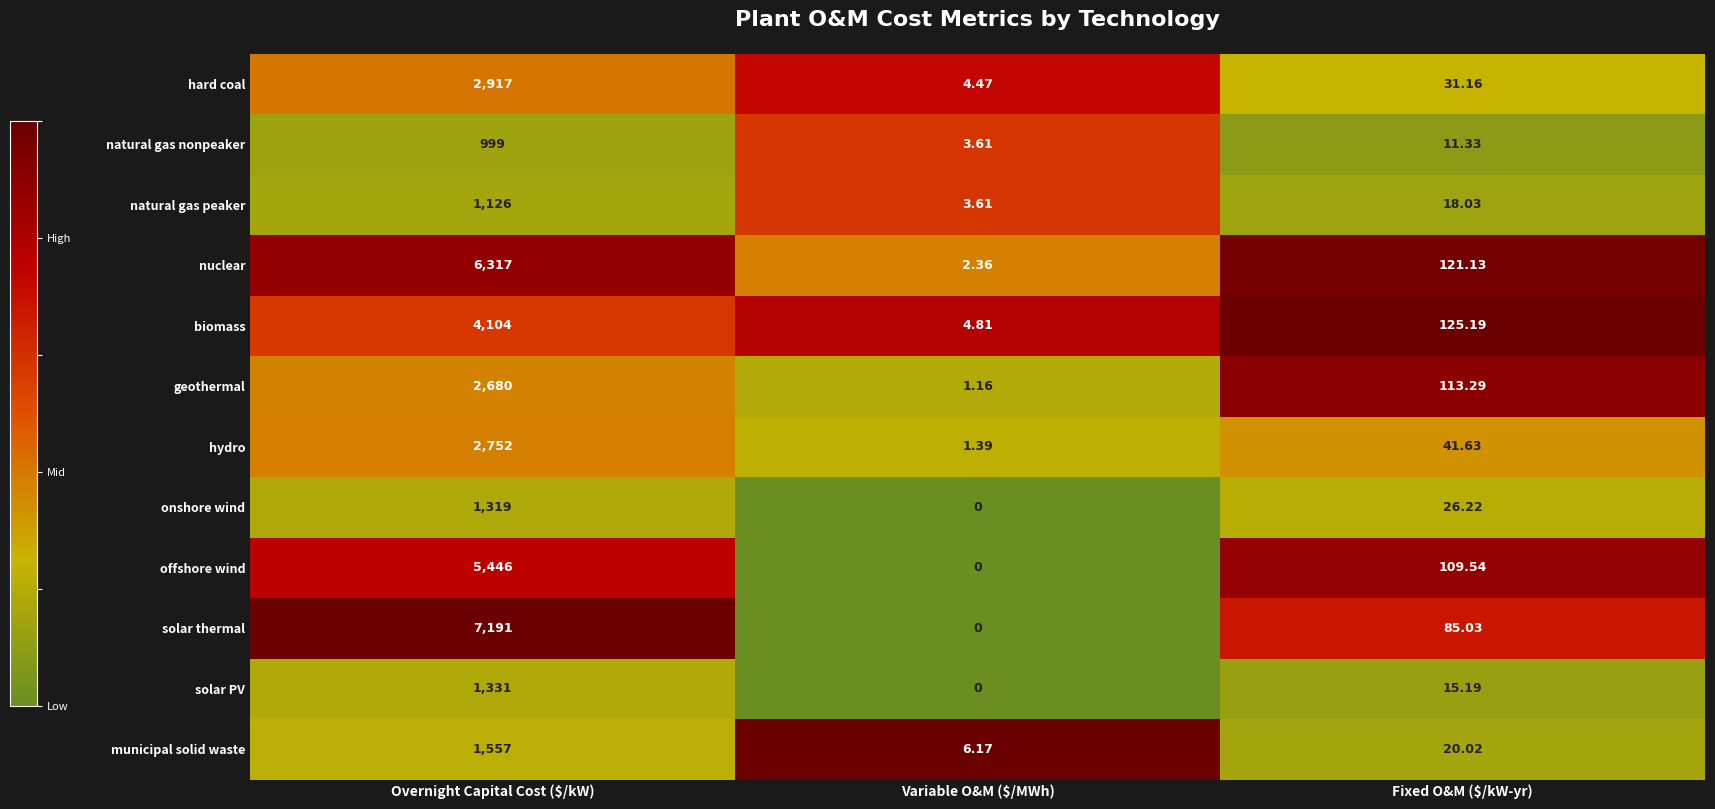

What is the total value across all series at Variable O&M ($/MWh)?

27.6